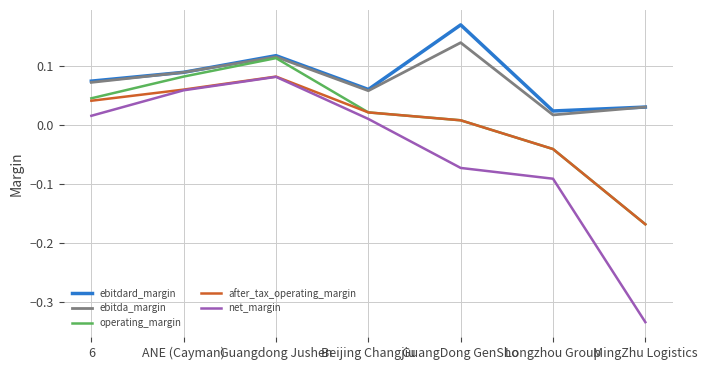

Is it true that after_tax_operating_margin equals -0.3 at MingZhu Logistics?

False